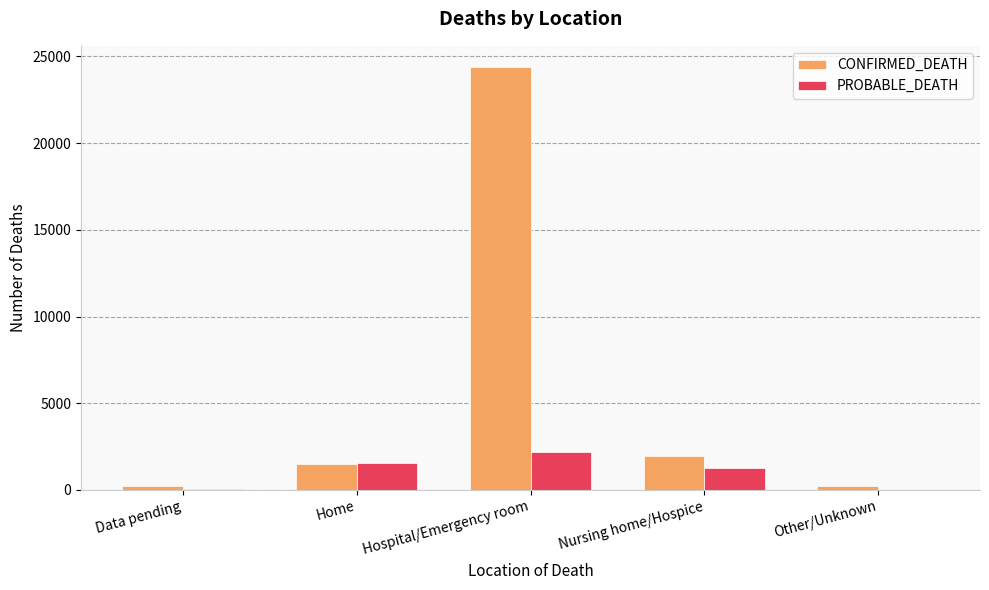

What is the difference between the CONFIRMED_DEATH values at Home and Nursing home/Hospice?

460